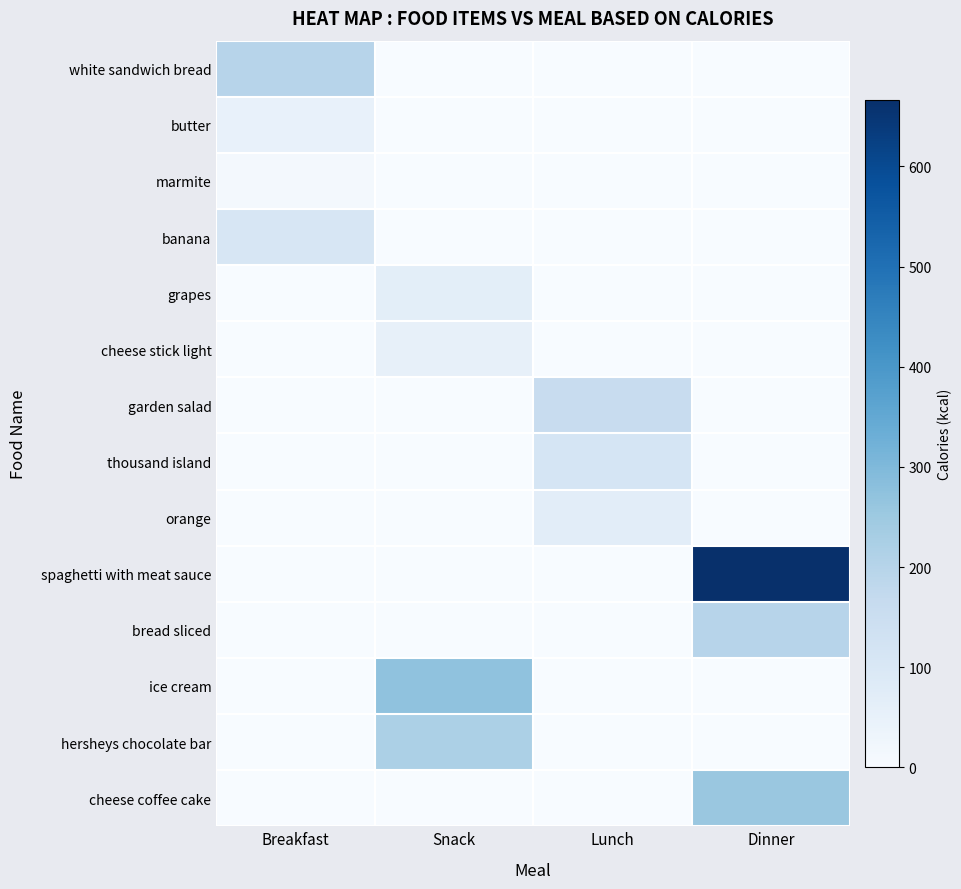

How many distinct data groups are displayed?

14